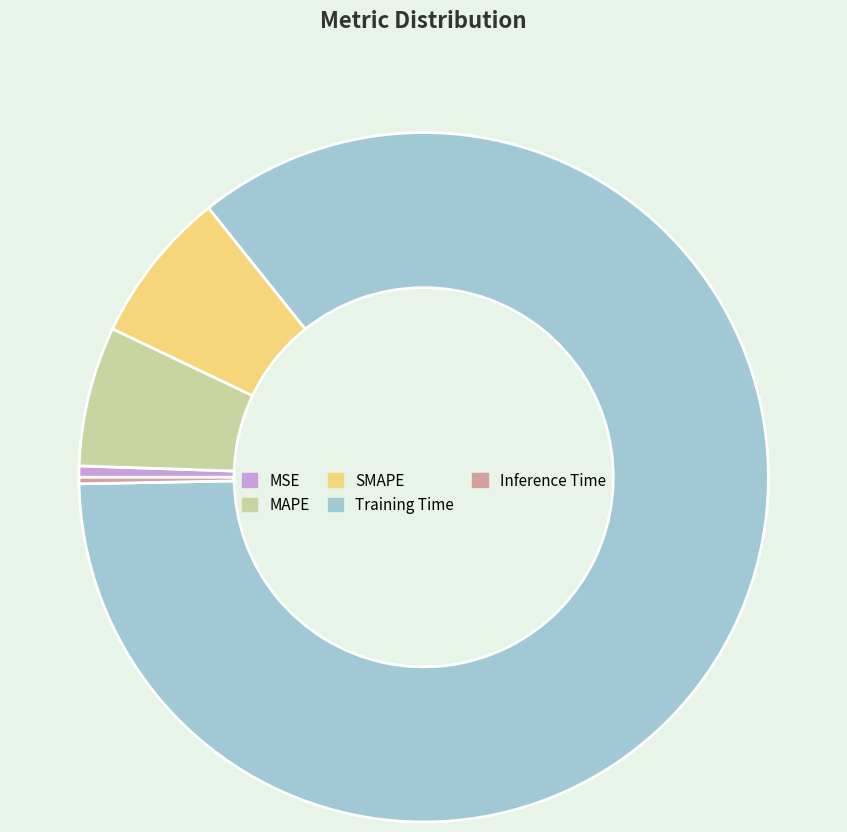

Which slice is the largest?

Training Time